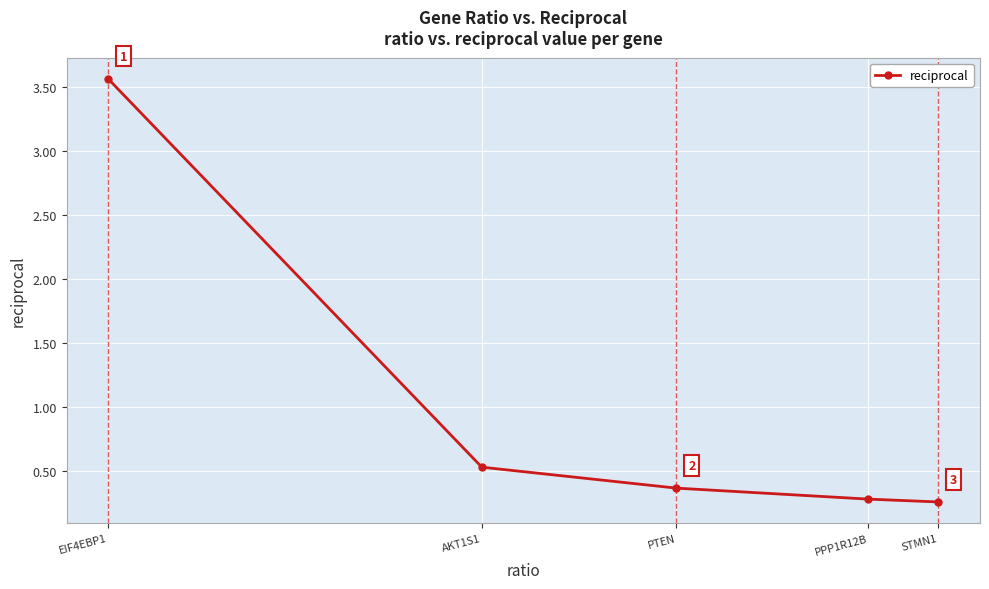

What position from the left is PPP1R12B?

4